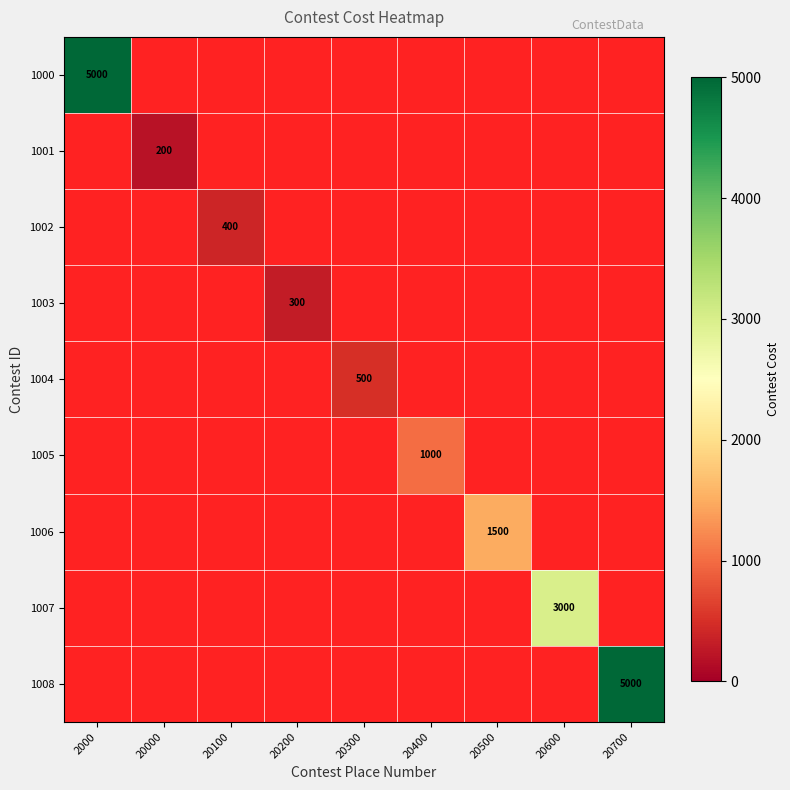

At which category does the chart reach its minimum across all series?

20000